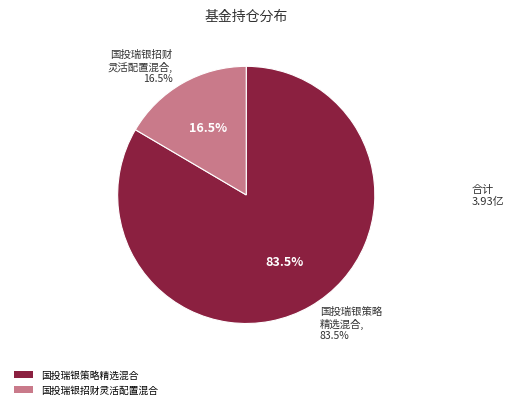

Which category accounts for the majority?

国投瑞银策略精选混合